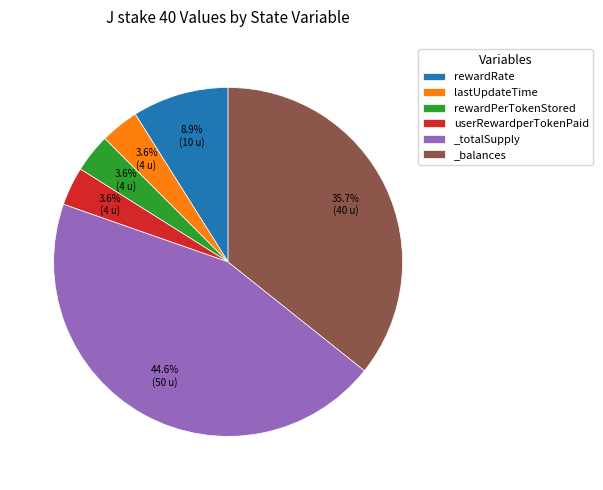

To the nearest percent, what percentage of the pie is rewardRate?

9%